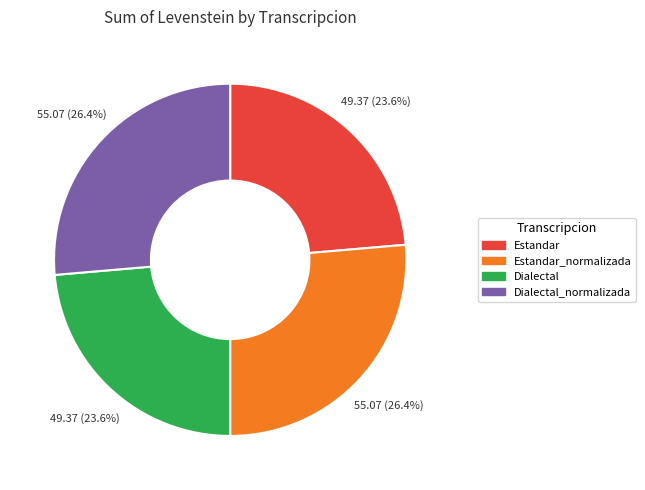

To the nearest percent, what is the difference between the largest and smallest slice percentages?

3%